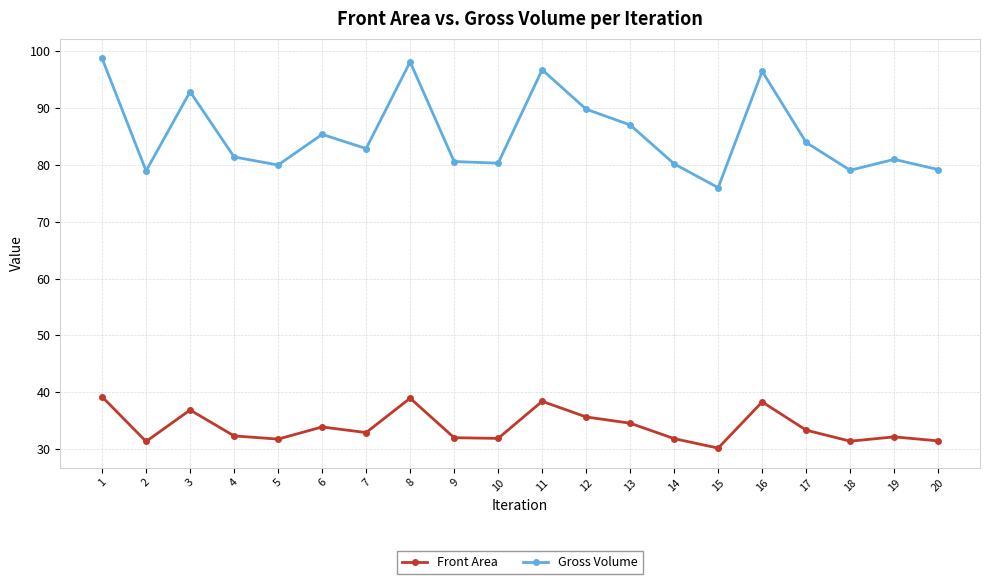

List the series in order of their overall mean, lowest first.

Front Area, Gross Volume